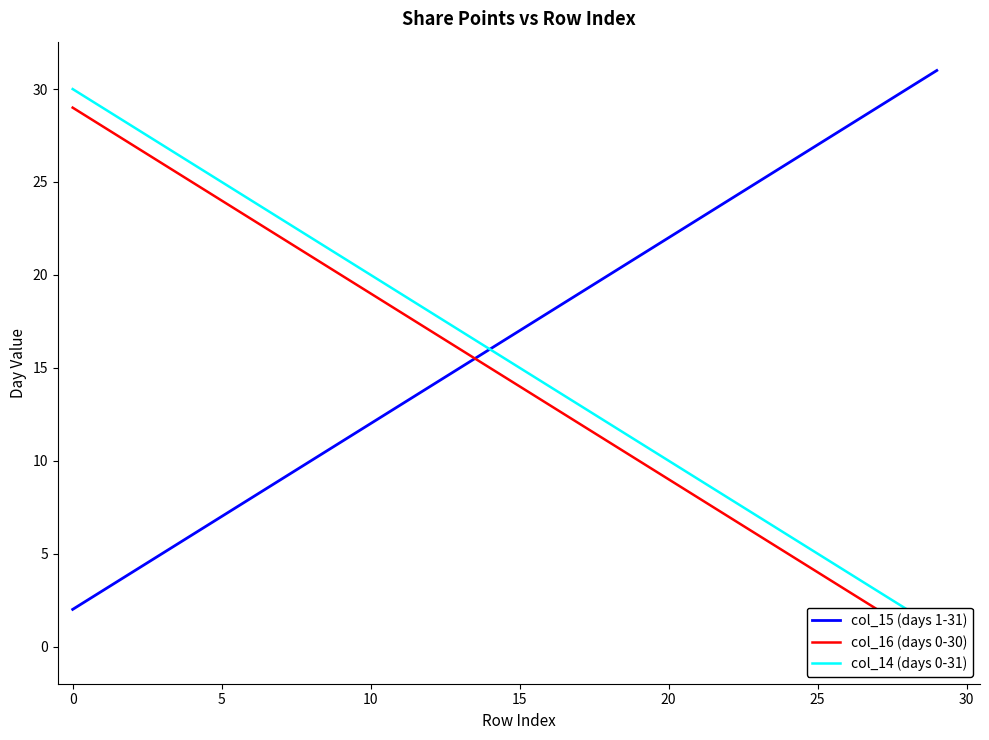

Which series has the largest total across all categories?

col_15 (days 1-31)